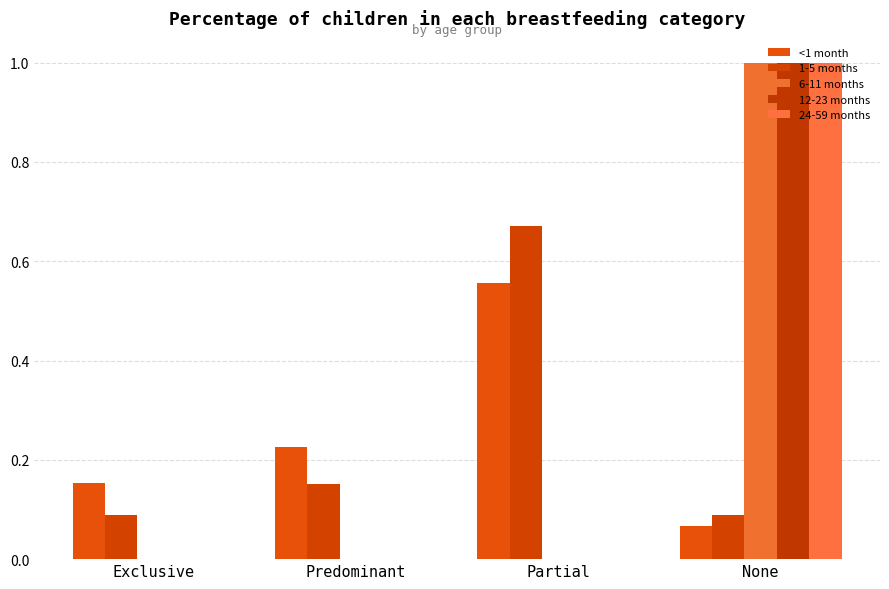

Does the chart contain stacked bars?

No